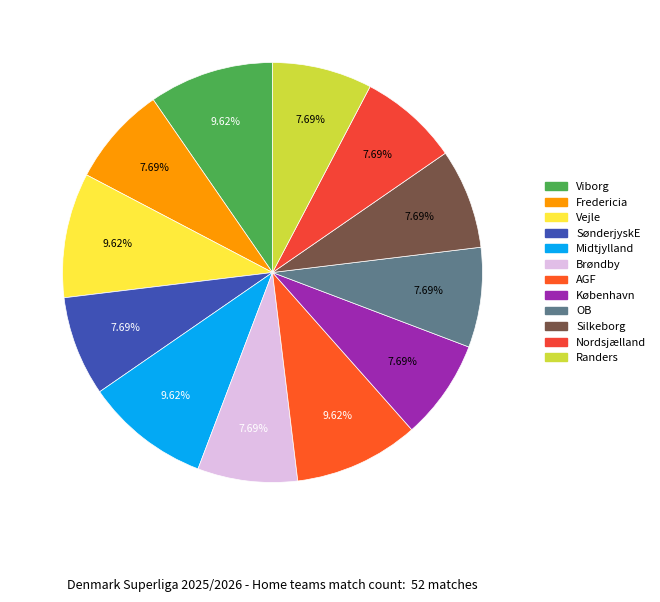

Is it true that Viborg is 21% of the pie?

False